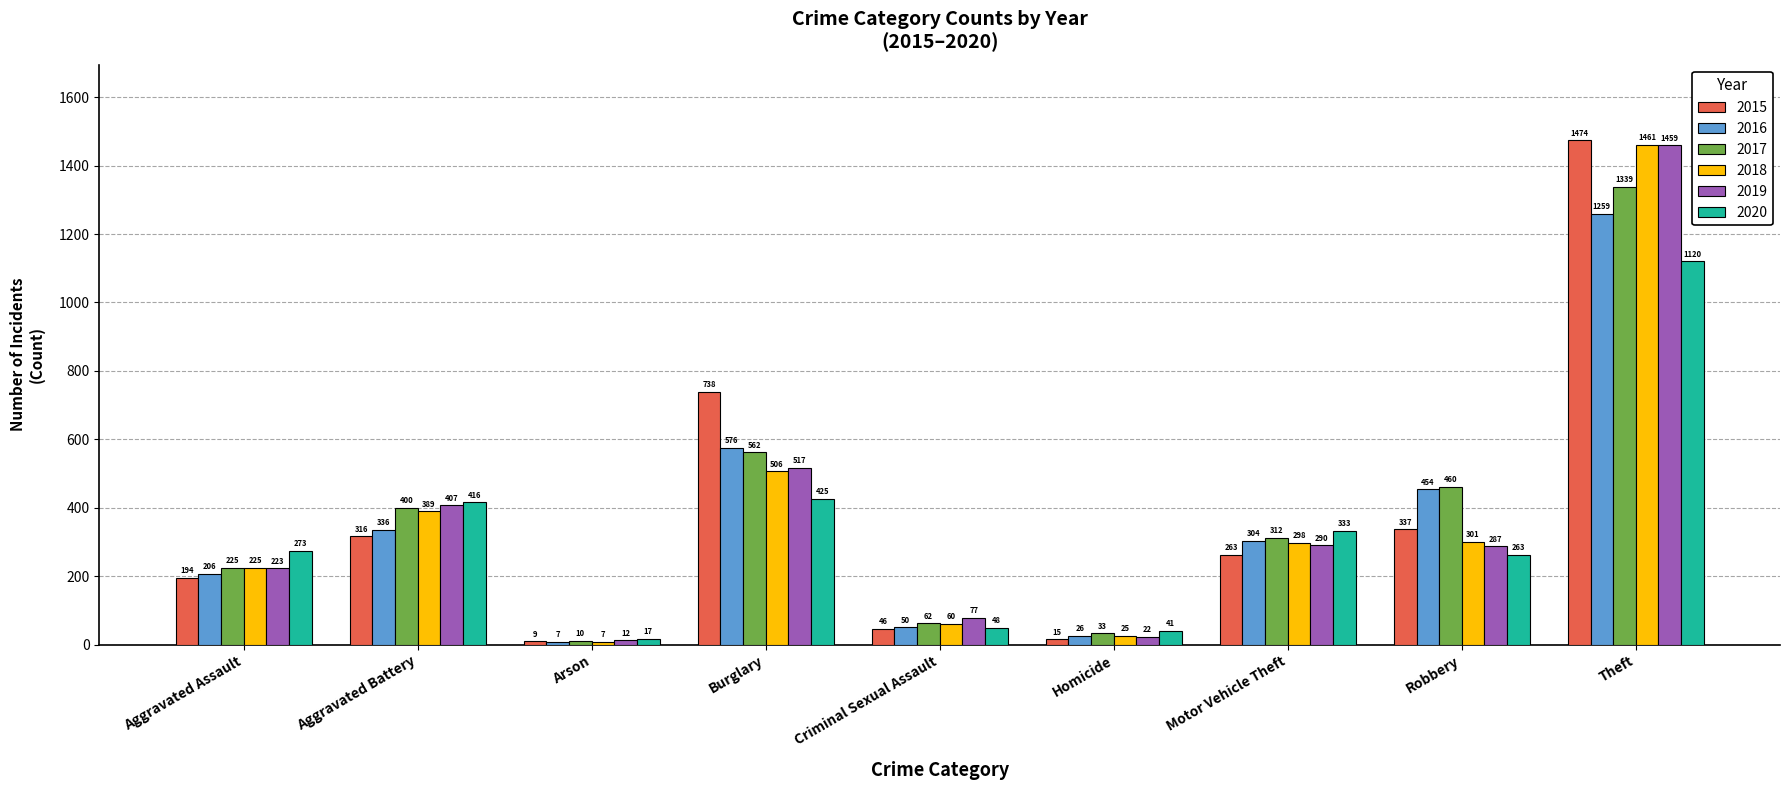

Reading left to right, what are all the values shown in this chart?

2015: Aggravated Assault=194	Aggravated Battery=316	Arson=9	Burglary=738	Criminal Sexual Assault=46	Homicide=15	Motor Vehicle Theft=263	Robbery=337	Theft=1474
2016: Aggravated Assault=206	Aggravated Battery=336	Arson=7	Burglary=576	Criminal Sexual Assault=50	Homicide=26	Motor Vehicle Theft=304	Robbery=454	Theft=1259
2017: Aggravated Assault=225	Aggravated Battery=400	Arson=10	Burglary=562	Criminal Sexual Assault=62	Homicide=33	Motor Vehicle Theft=312	Robbery=460	Theft=1339
2018: Aggravated Assault=225	Aggravated Battery=389	Arson=7	Burglary=506	Criminal Sexual Assault=60	Homicide=25	Motor Vehicle Theft=298	Robbery=301	Theft=1461
2019: Aggravated Assault=223	Aggravated Battery=407	Arson=12	Burglary=517	Criminal Sexual Assault=77	Homicide=22	Motor Vehicle Theft=290	Robbery=287	Theft=1459
2020: Aggravated Assault=273	Aggravated Battery=416	Arson=17	Burglary=425	Criminal Sexual Assault=48	Homicide=41	Motor Vehicle Theft=333	Robbery=263	Theft=1120